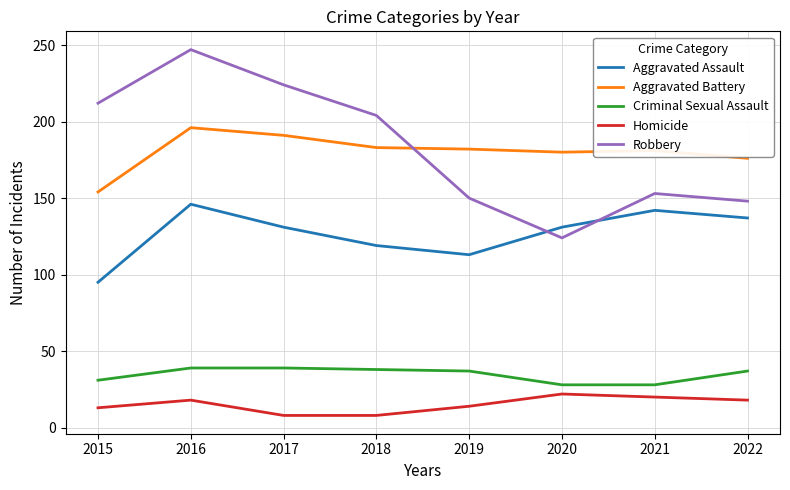

Between 2018 and 2022, which series saw the biggest shift?

Robbery